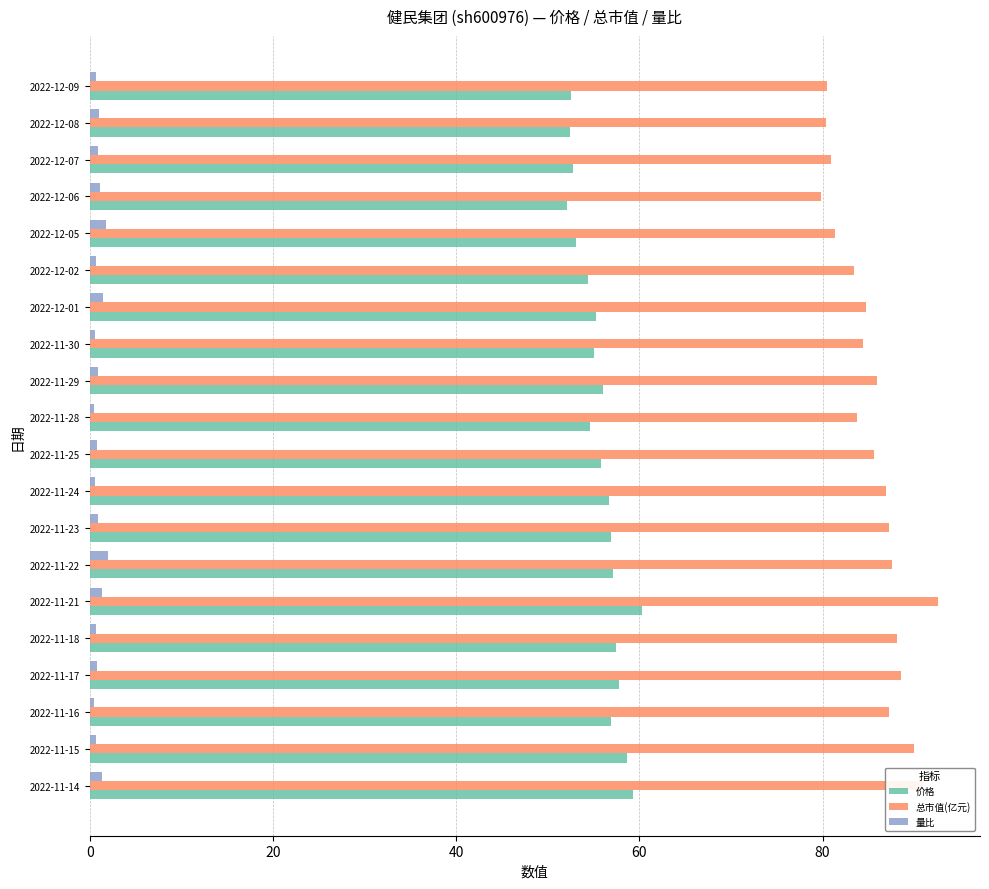

Which series has the largest total across all categories?

总市值(亿元)